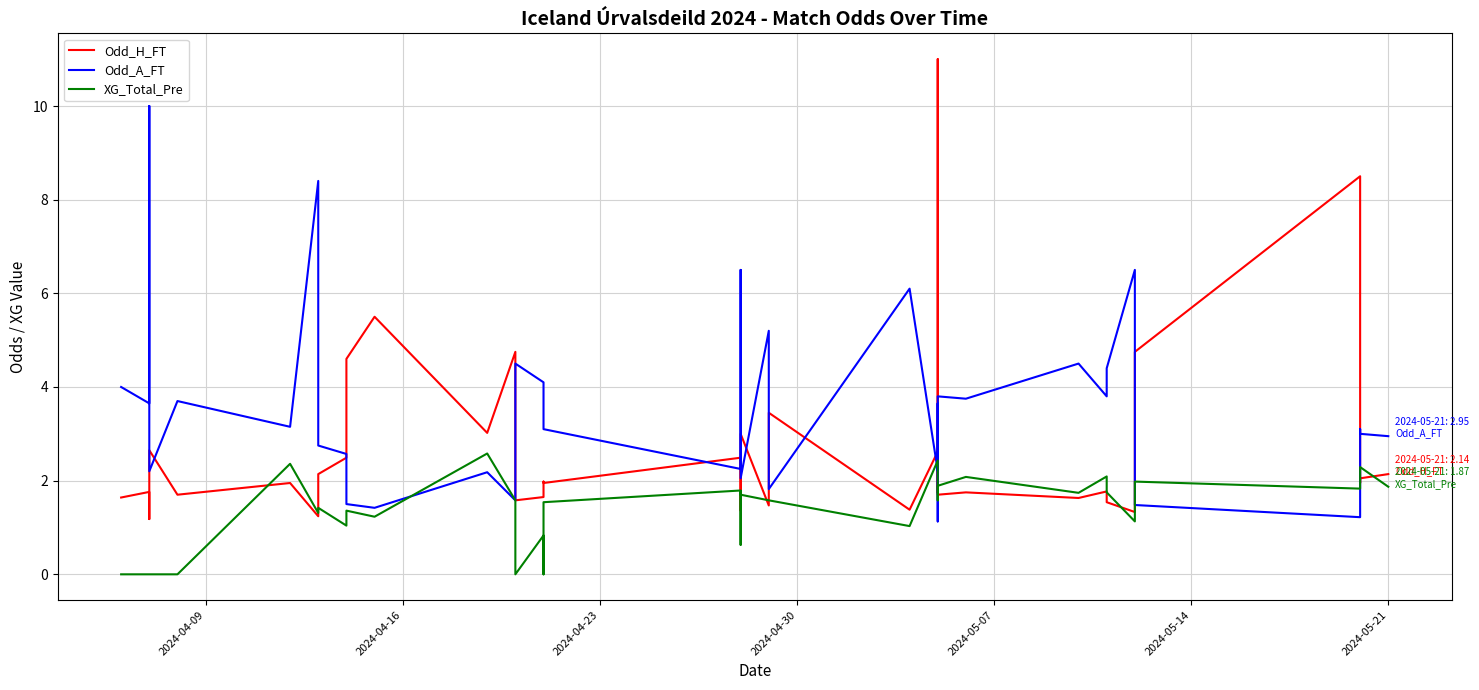

How many times do Odd_H_FT and XG_Total_Pre cross each other?

14